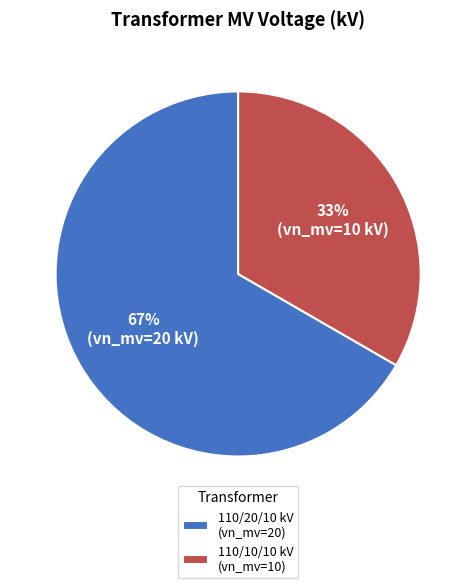

True or false: 110/10/10 kV (vn_mv=10) accounts for 33% of the total.

True